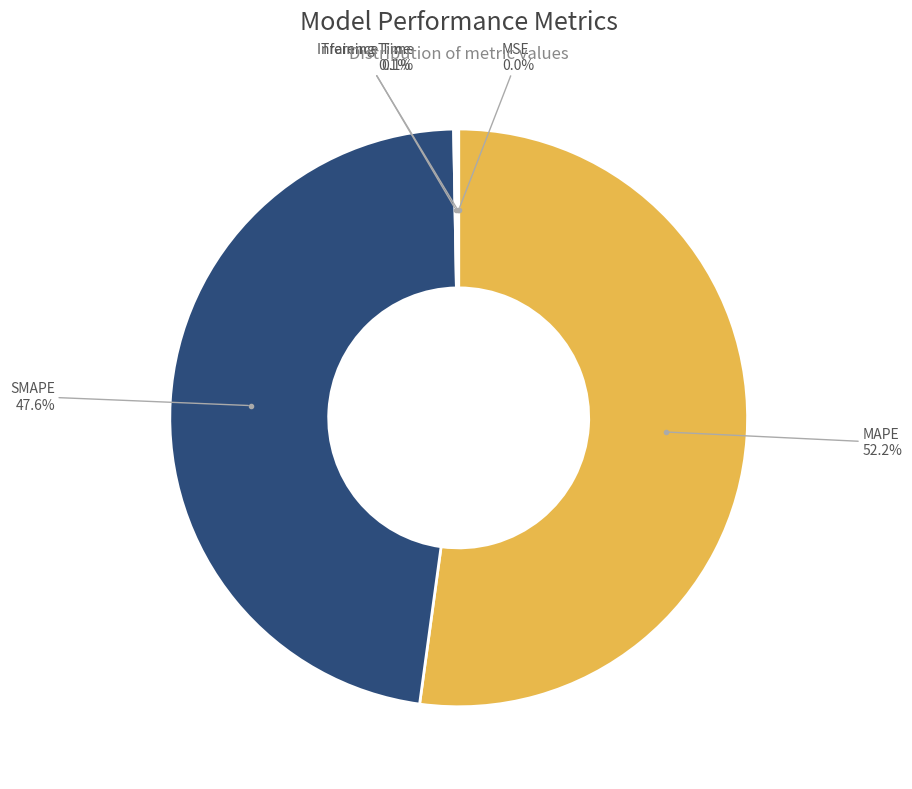

Is there any slice that represents more than half of the pie?

Yes